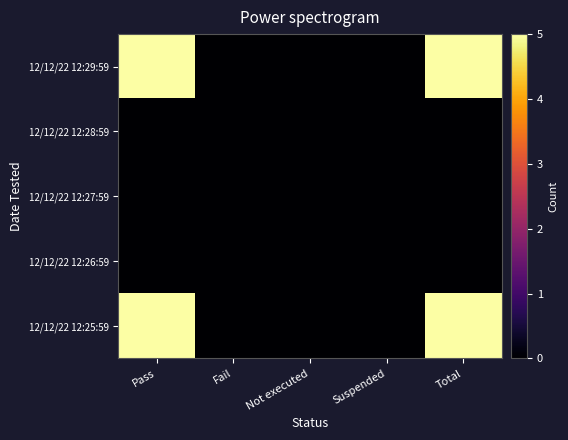

What is the total value across all series at Total?

10